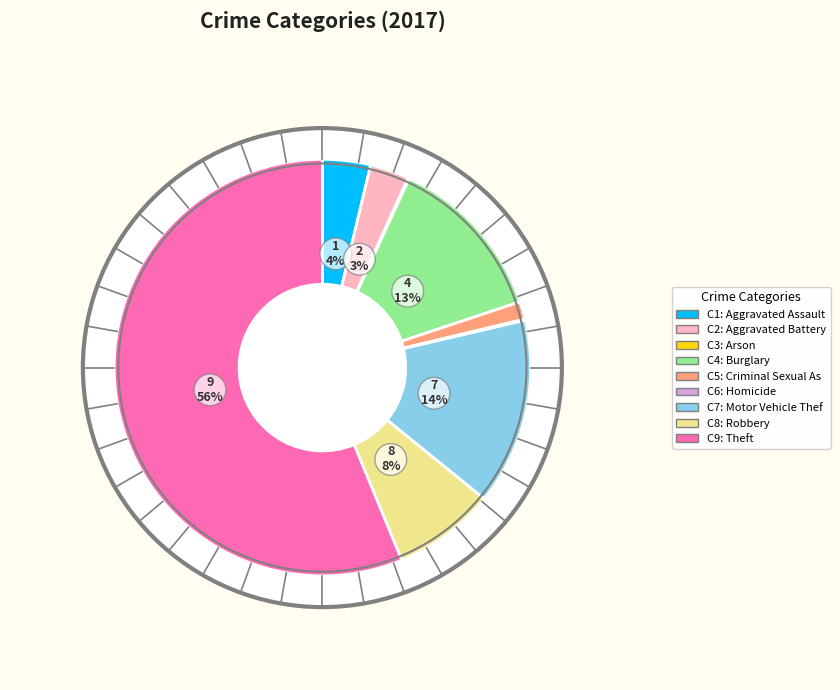

How many segments does this pie chart have?

9